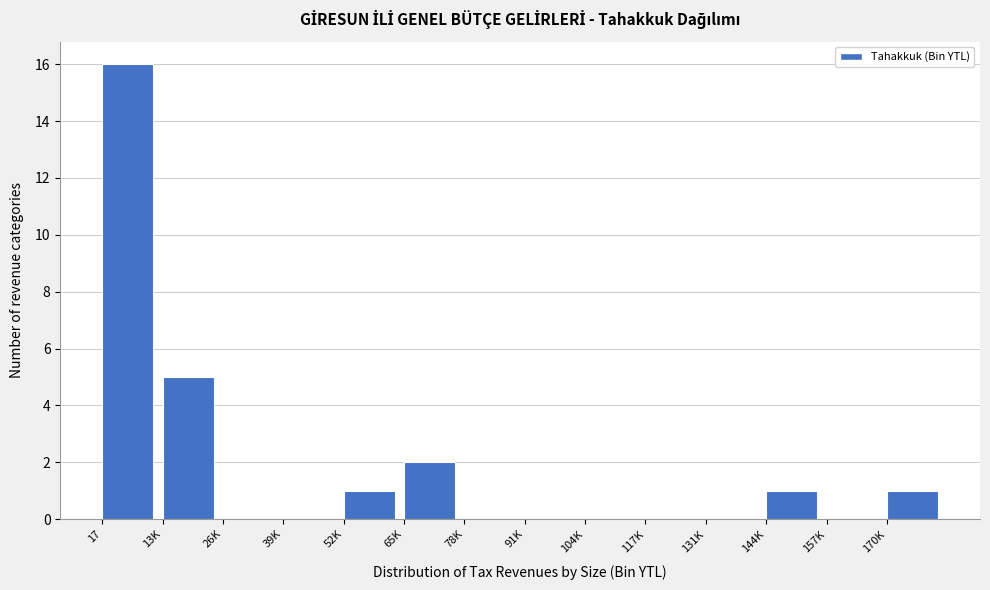

Reading left to right, what are all the values shown in this chart?

17=16	13K=5	26K=0	39K=0	52K=1	65K=2	78K=0	91K=0	104K=0	117K=0	131K=0	144K=1	157K=0	170K=1